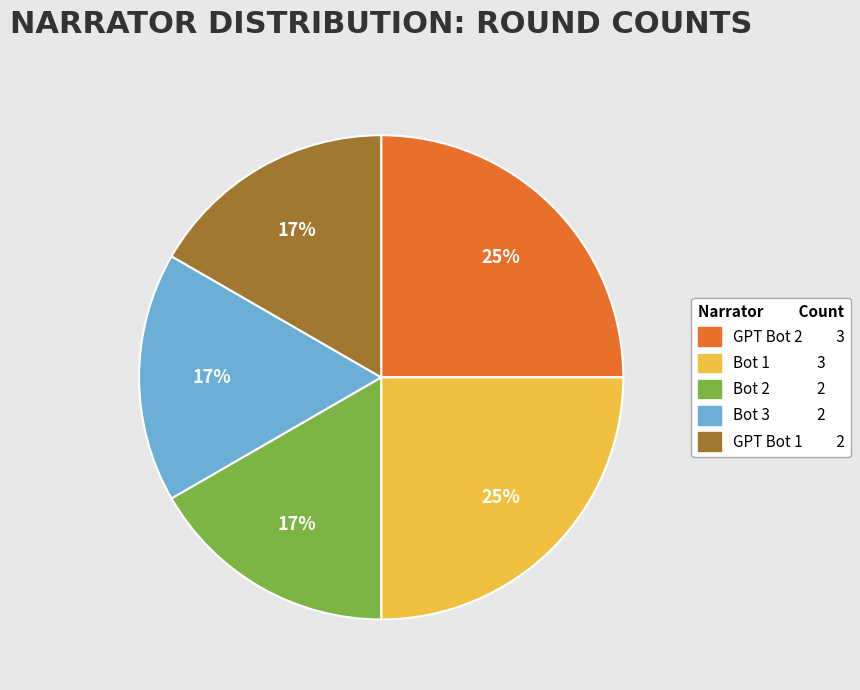

Is GPT Bot 2 the majority of the pie?

No